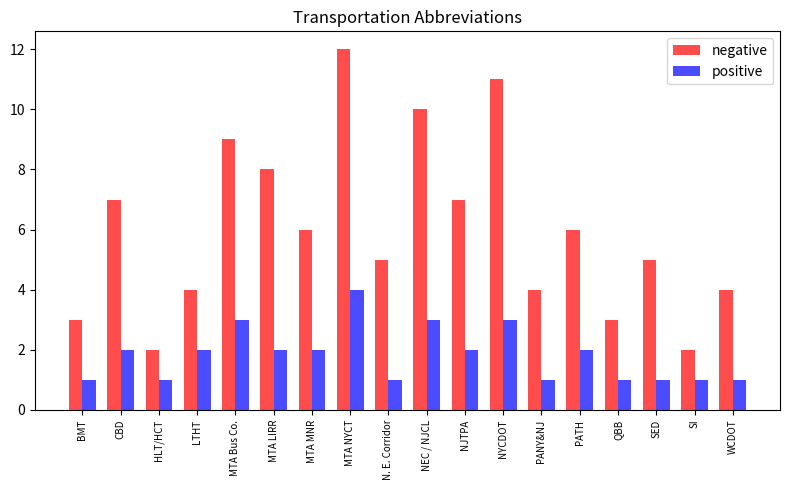

Which series has the largest range (max minus min)?

negative